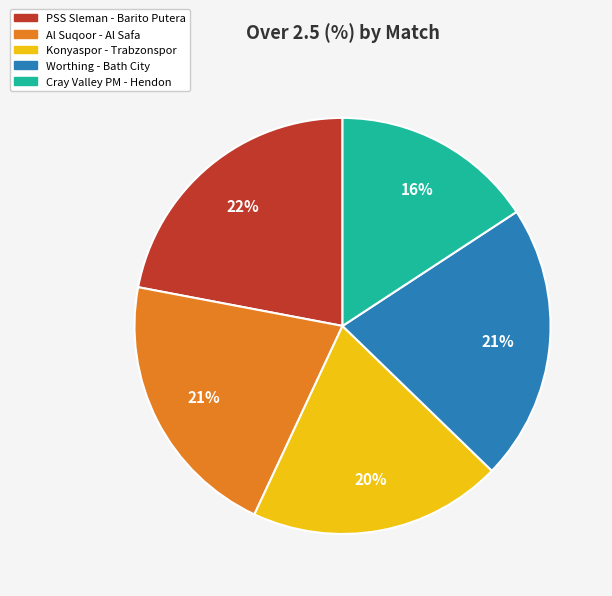

The Worthing - Bath City slice represents 21% of the pie. True or false?

True